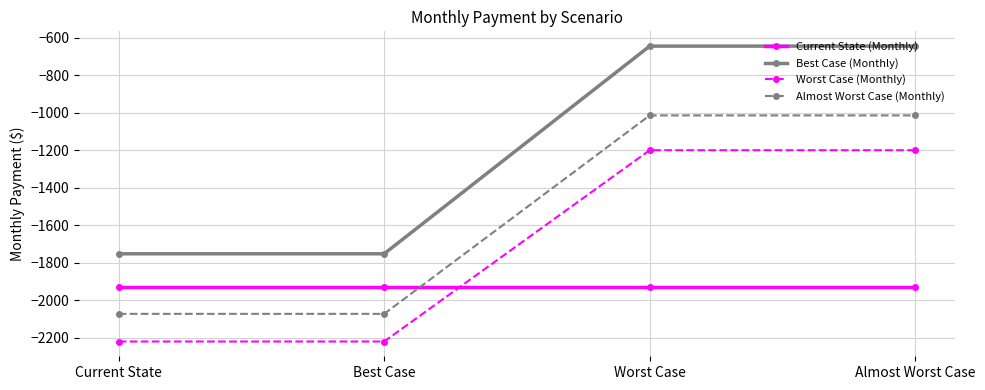

Is it true that Best Case (Monthly) equals -643.3 at Worst Case?

True